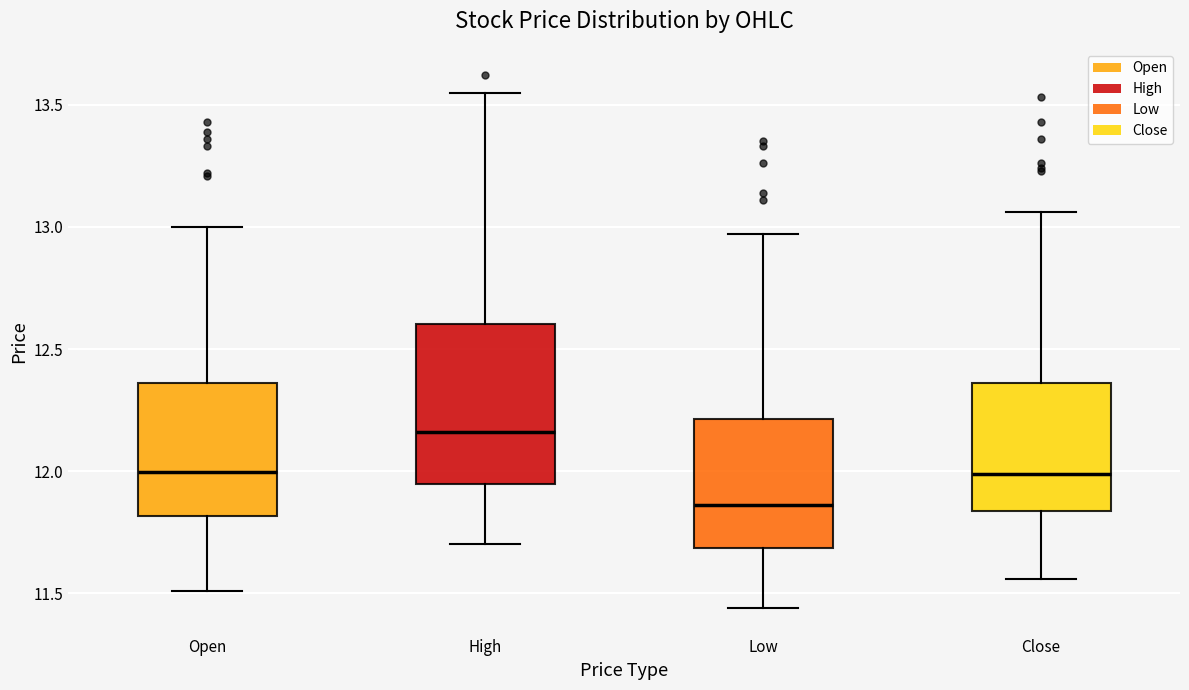

Reading left to right, read every box against the y-axis: the position of its median line, the range the box covers, and the ends of its whiskers. The values are not printed on the chart, so give them approximately, as read against the axis.

Open: median 12.00, box 11.80 to 12.35, whiskers 11.50 to 13.00
High: median 12.15, box 11.95 to 12.60, whiskers 11.70 to 13.55
Low: median 11.85, box 11.70 to 12.20, whiskers 11.45 to 12.95
Close: median 12.00, box 11.85 to 12.35, whiskers 11.55 to 13.05